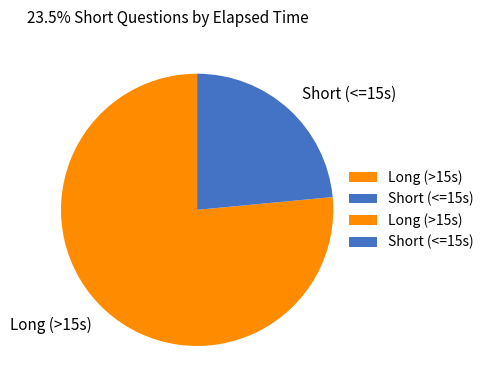

Is it true that Short (<=15s) is 33% of the pie?

False